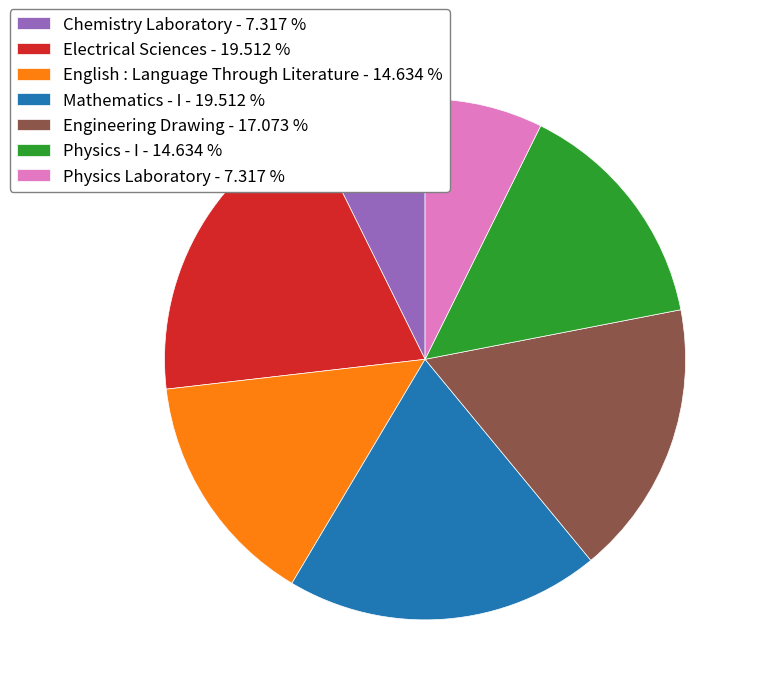

Do Physics Laboratory - 7.317 % and English : Language Through Literature - 14.634 % together represent more than half of the pie?

No